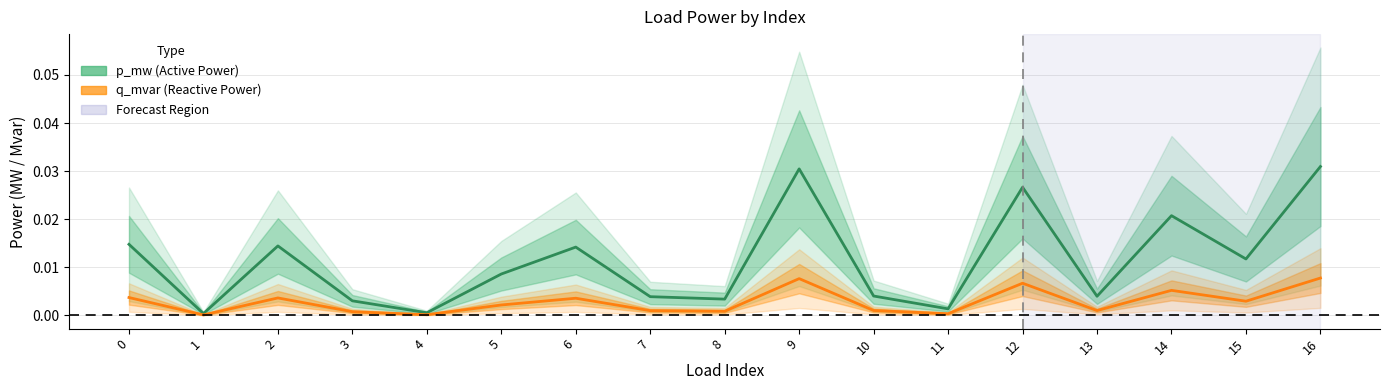

The value of q_mvar (Reactive Power) at 10 is 0.0. True or false?

False